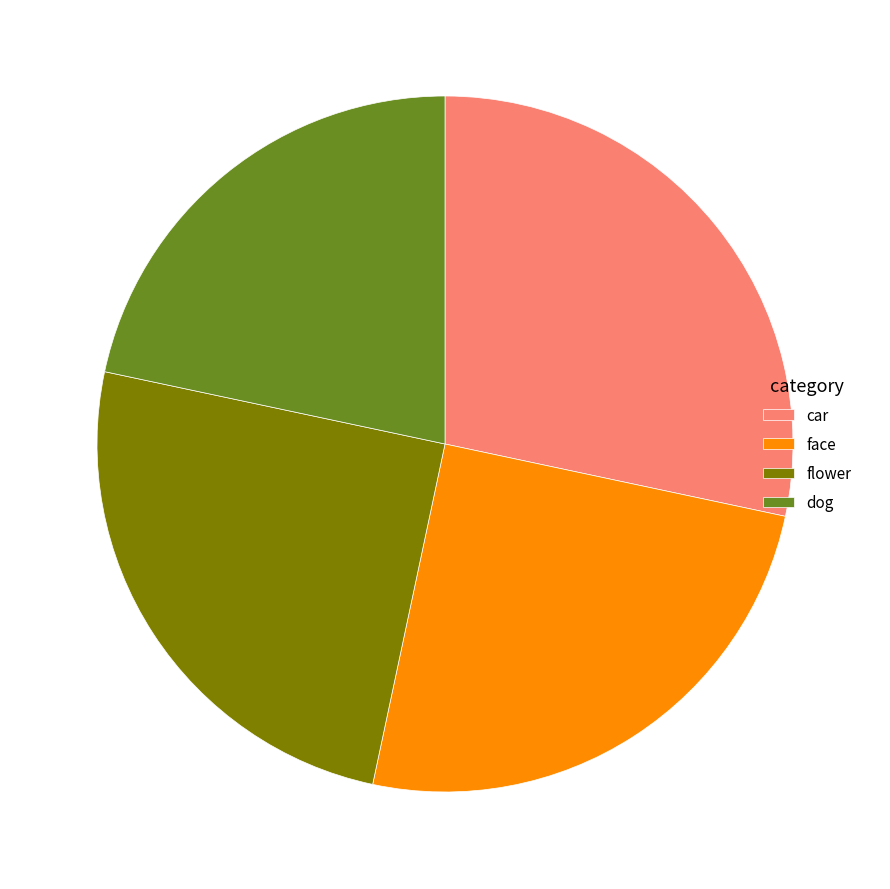

Is the sum of flower and car greater than half?

Yes